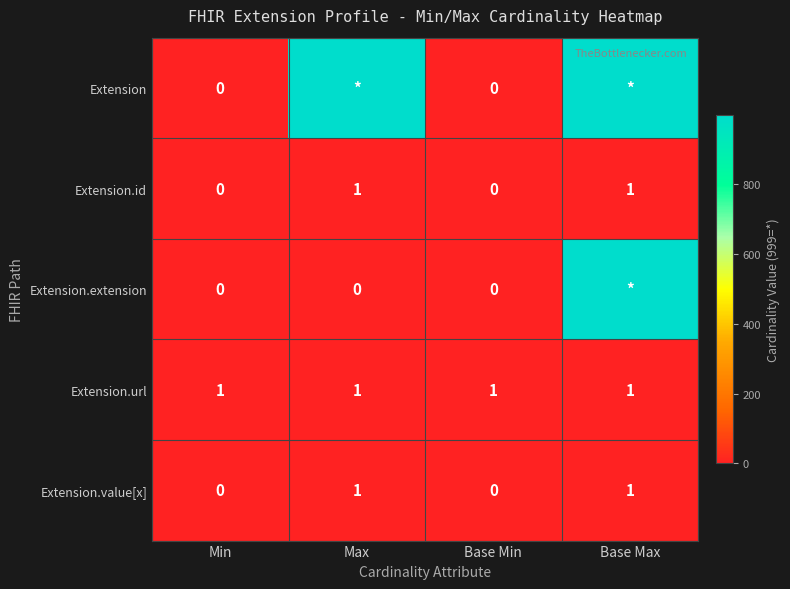

What is the sum of all Extension.url values?

4